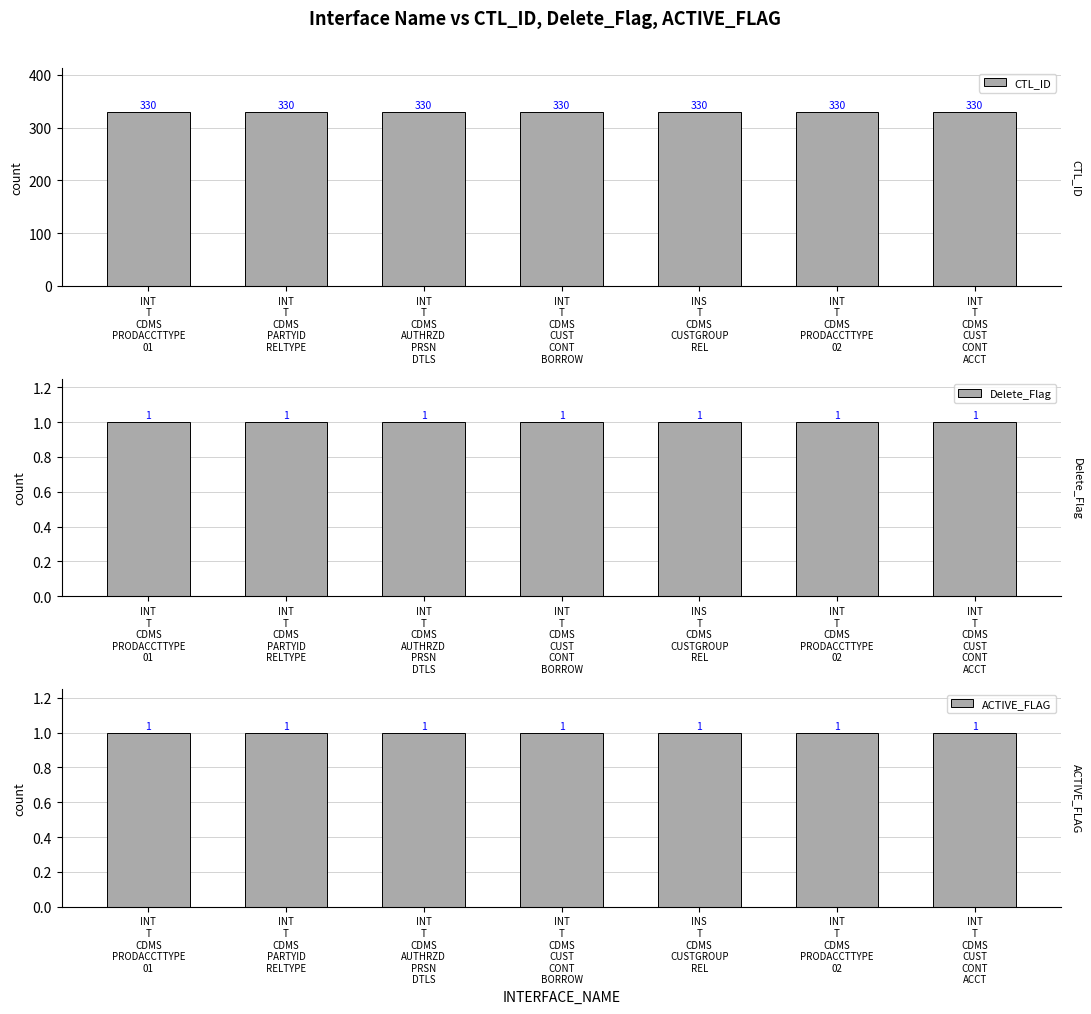

What is the difference between the highest and lowest values at INT
T
CDMS
CUST
CONT
BORROW?

329